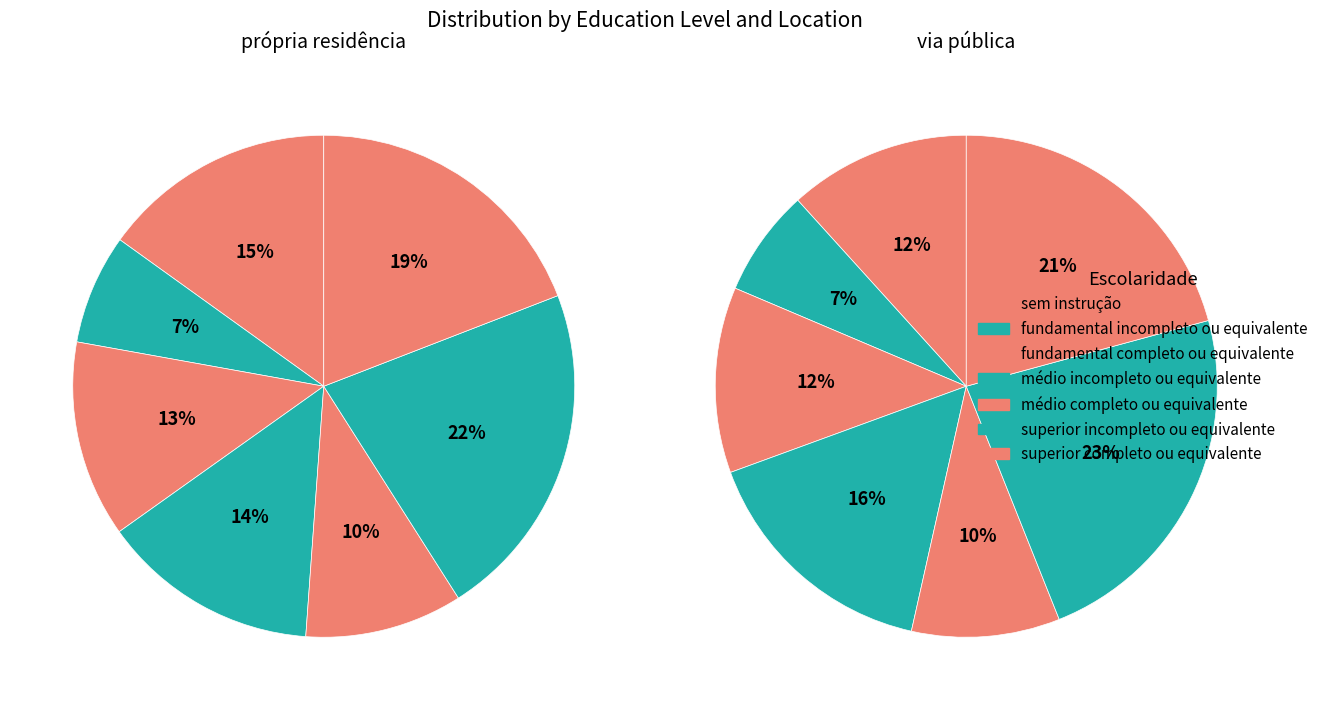

What percentage do superior incompleto ou equivalente and fundamental incompleto ou equivalente together represent?

28.9%